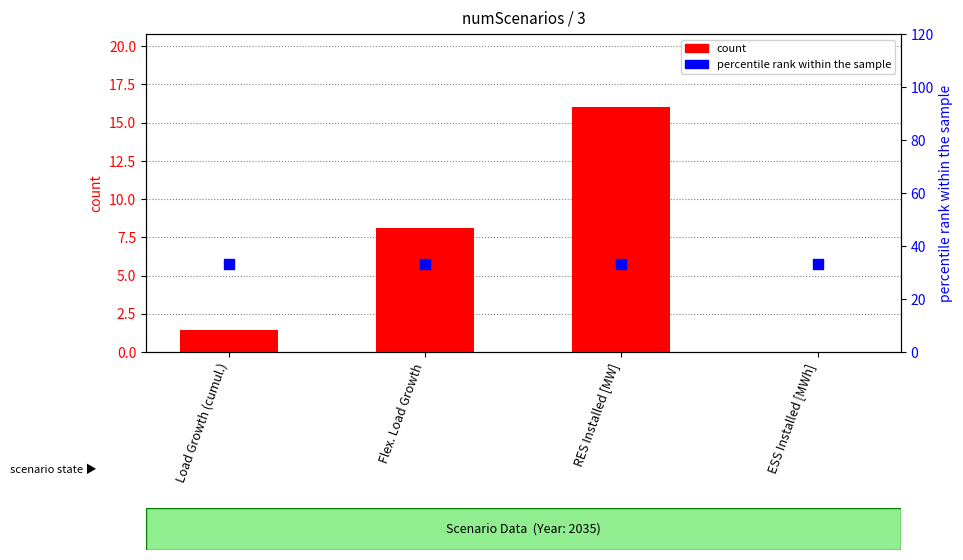

Which series has the widest spread of Y values?

count